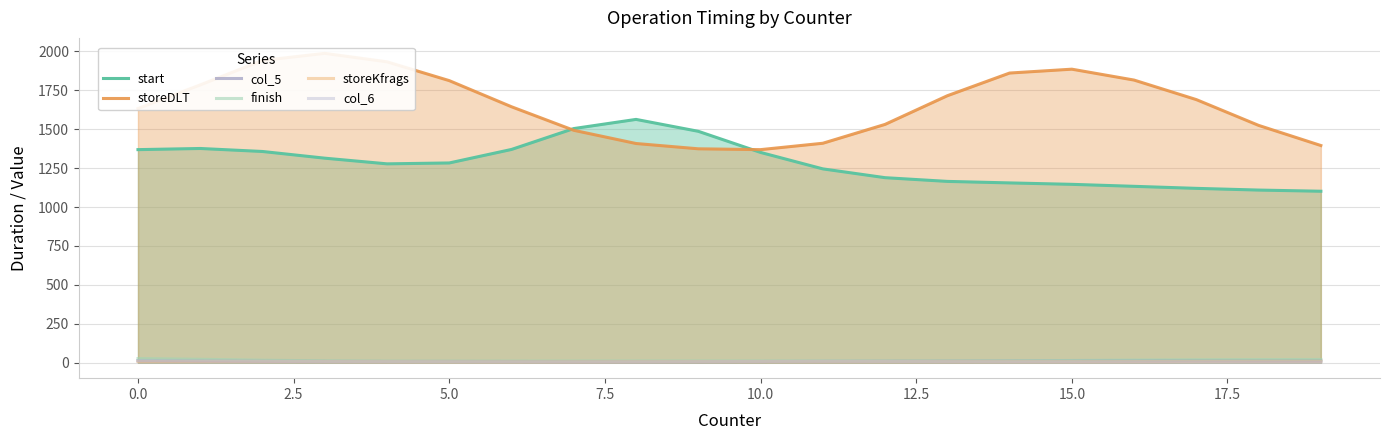

In start, how many points are higher than both neighbors (excluding endpoints)?

2